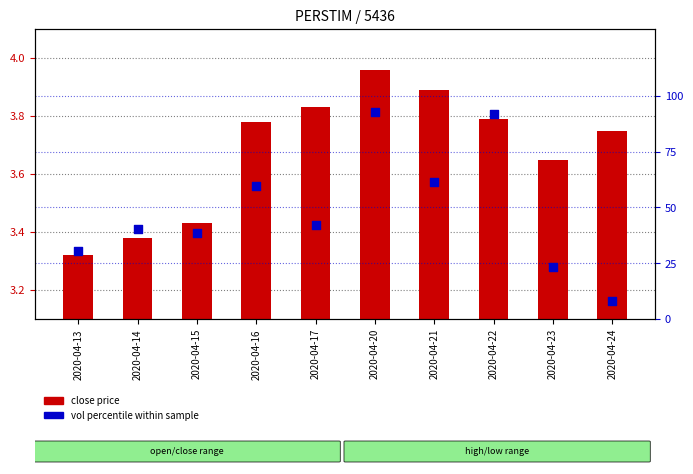

Which series reaches the minimum Y coordinate?

close price